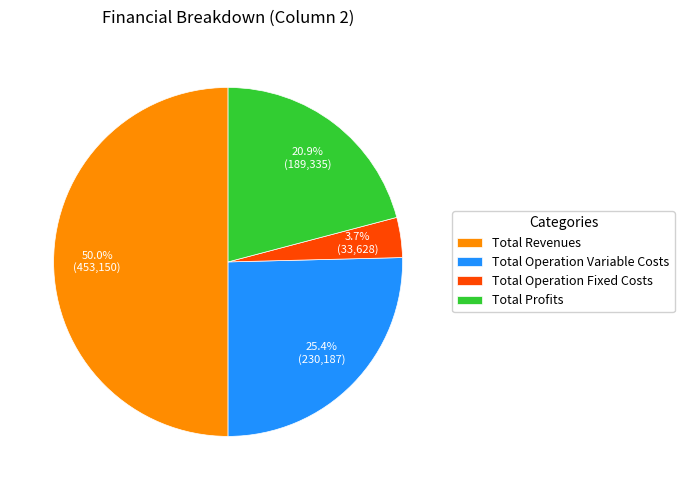

Rank the categories by value from lowest to highest.

Total Operation Fixed Costs, Total Profits, Total Operation Variable Costs, Total Revenues